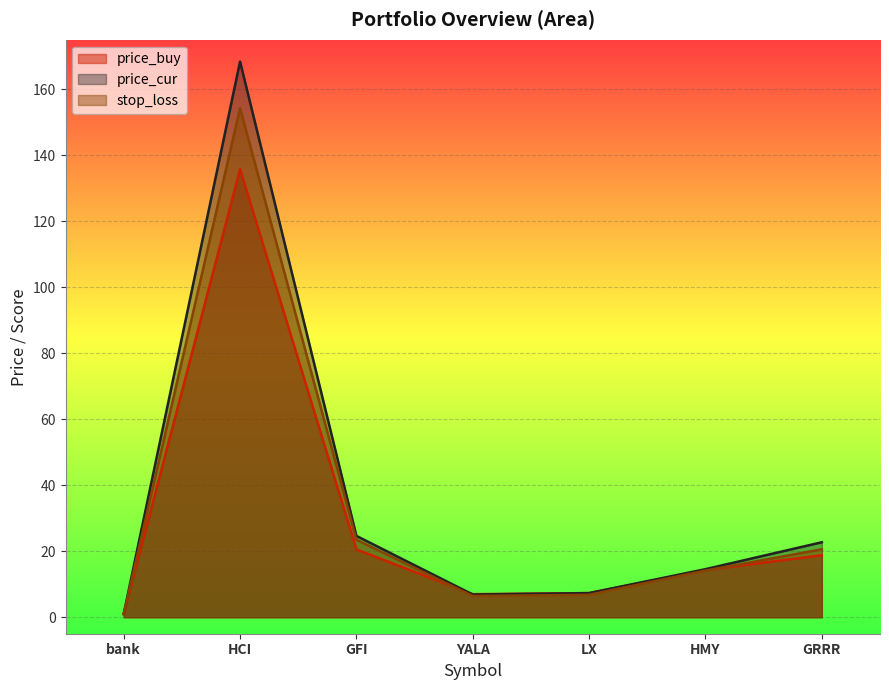

Read the price_buy value at YALA.

7.0